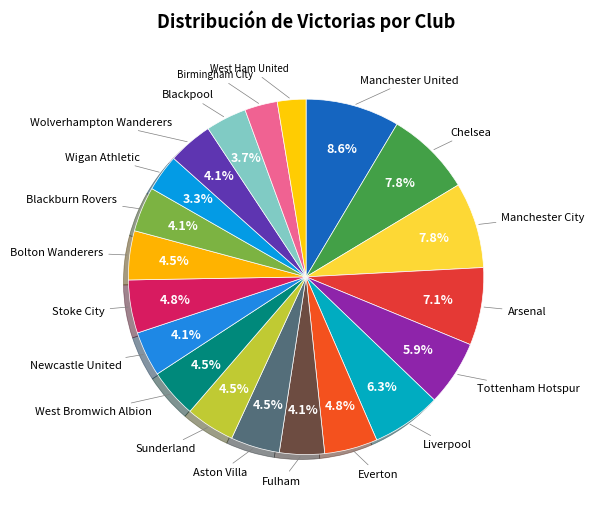

Between Manchester City and Everton, which is larger?

Manchester City